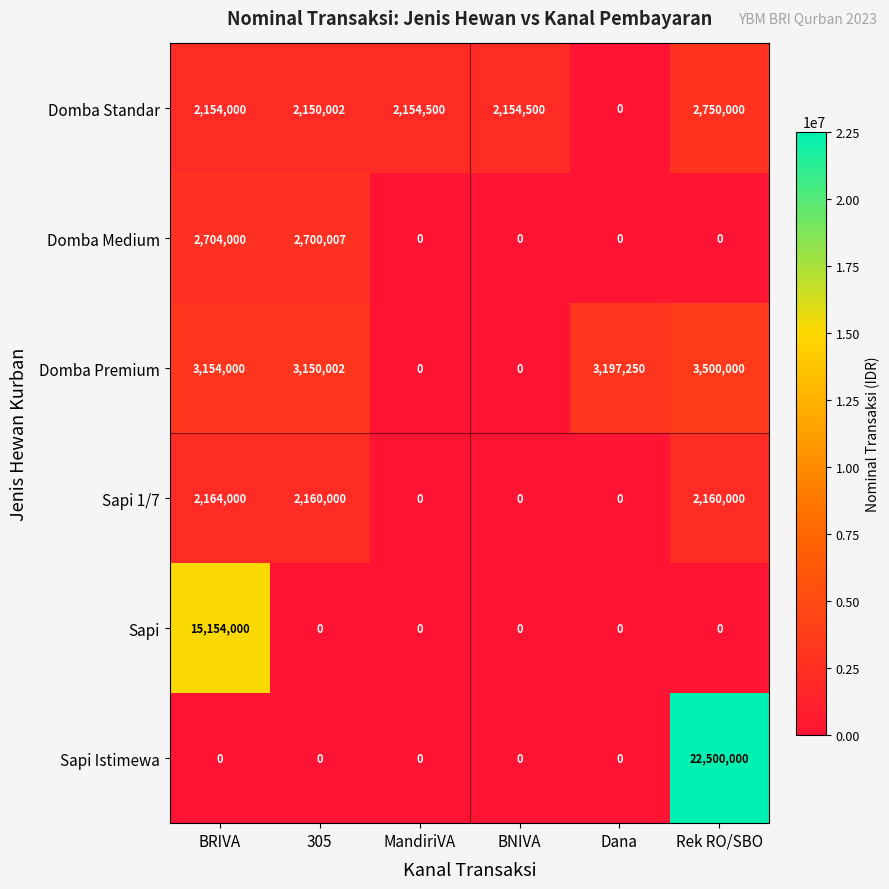

The value of Domba Medium at BNIVA is 1417797. True or false?

False